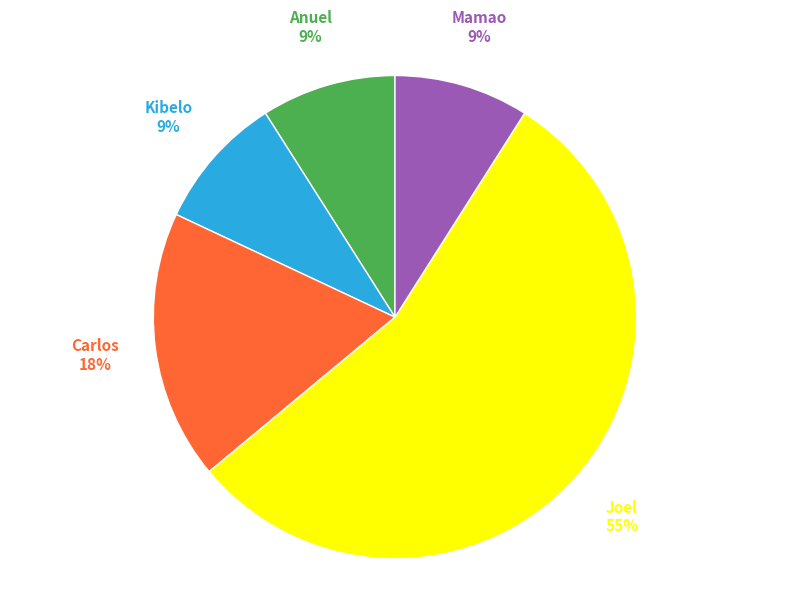

What is the majority slice?

Joel